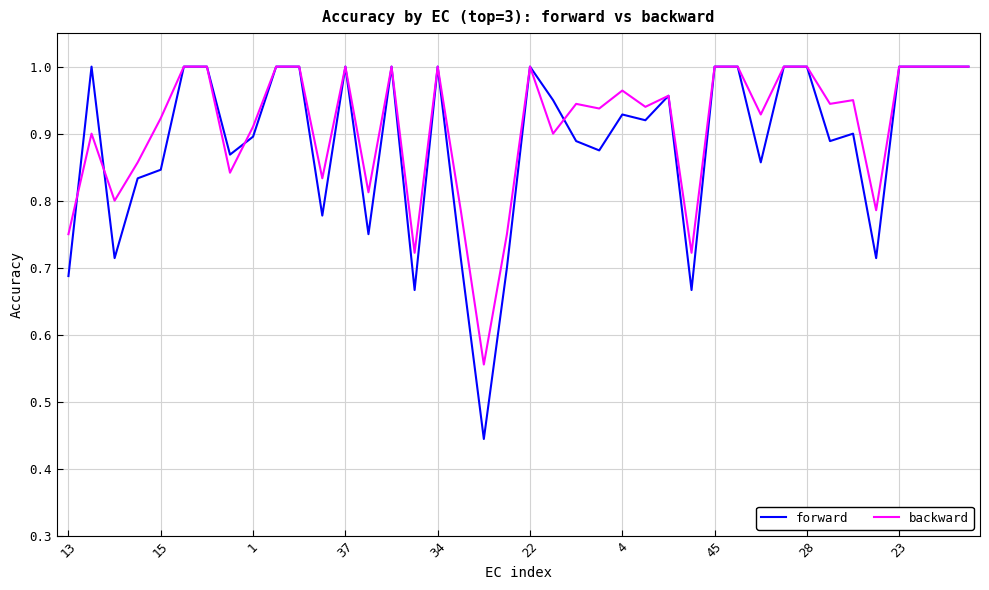

Does the chart display data point markers on the line(s)?

No